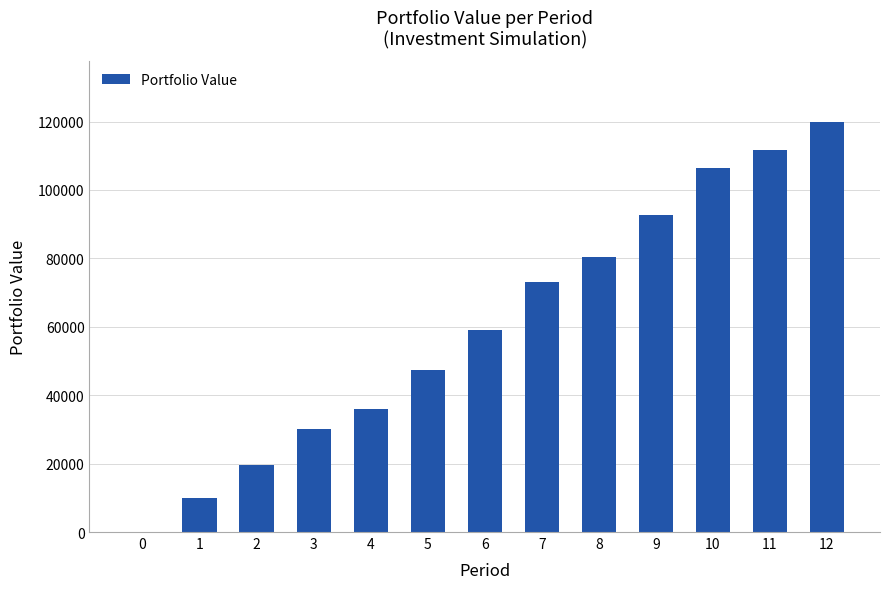

Reading left to right, list all the values displayed in this chart.

0=0.0	1=10016.2	2=19703.7	3=30083.8	4=36092.1	5=47412.5	6=59172.8	7=72969.2	8=80520.3	9=92643.0	10=106544.3	11=111658.7	12=119817.6